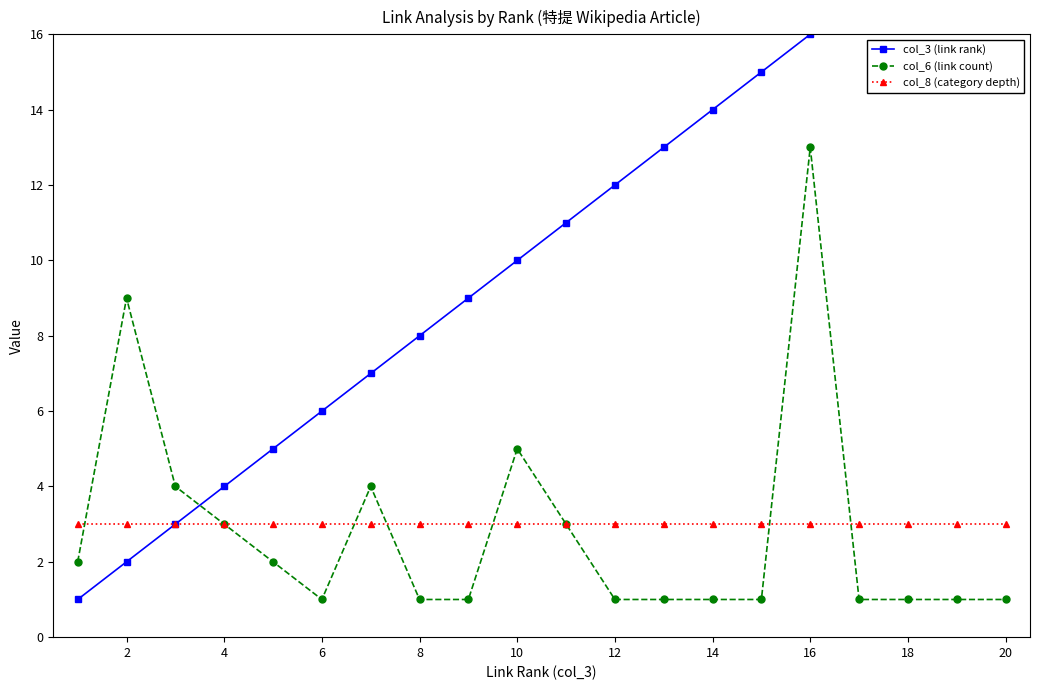

True or false: col_6 (link count) has more than 2 points higher than both neighbors.

True